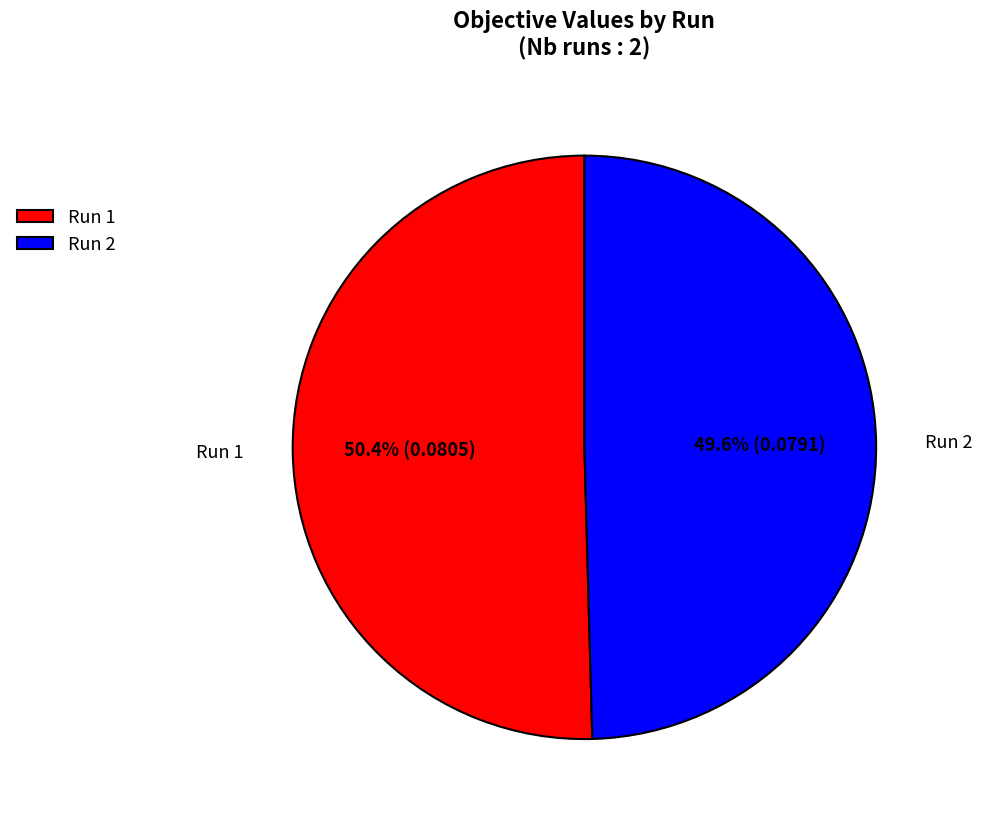

What is the smallest slice in the pie chart?

Run 2